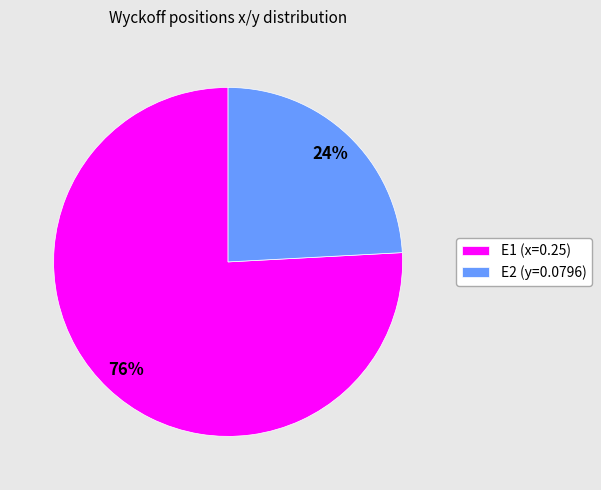

To the nearest percent, what is the combined percentage of E2 and E1?

100%